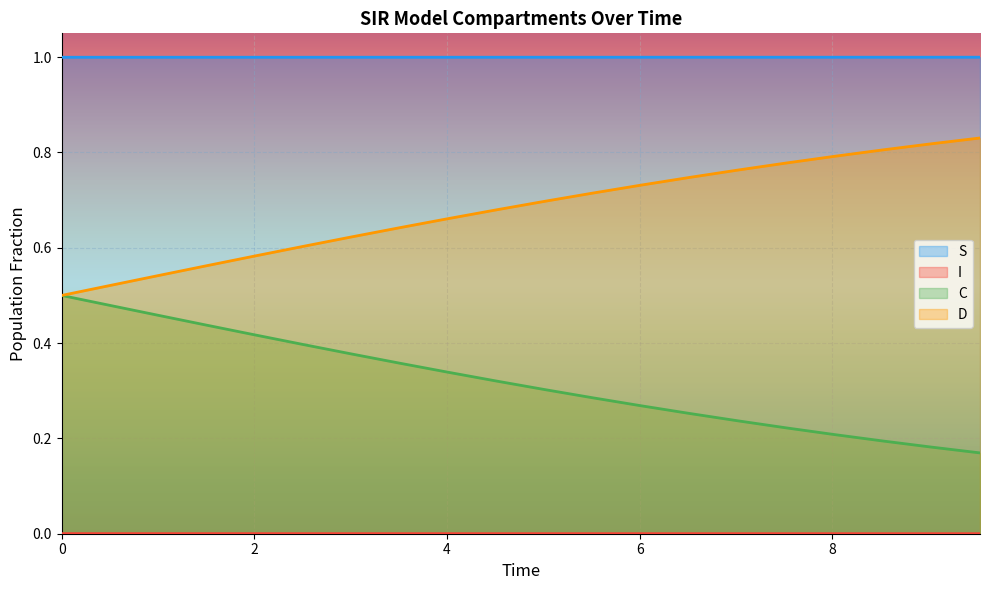

Reading left to right, list all the values displayed in this chart.

S: 1.0	1.0	1.0	1.0	1.0	1.0	1.0	1.0	1.0	1.0	1.0	1.0	1.0	1.0	1.0	1.0	1.0	1.0	1.0	1.0
I: 0.0	0.0	0.0	0.0	0.0	0.0	0.0	0.0	0.0	0.0	0.0	0.0	0.0	0.0	0.0	0.0	0.0	0.0	0.0	0.0
C: 0.5	0.5	0.5	0.4	0.4	0.4	0.4	0.4	0.3	0.3	0.3	0.3	0.3	0.3	0.2	0.2	0.2	0.2	0.2	0.2
D: 0.5	0.5	0.5	0.6	0.6	0.6	0.6	0.6	0.7	0.7	0.7	0.7	0.7	0.7	0.8	0.8	0.8	0.8	0.8	0.8